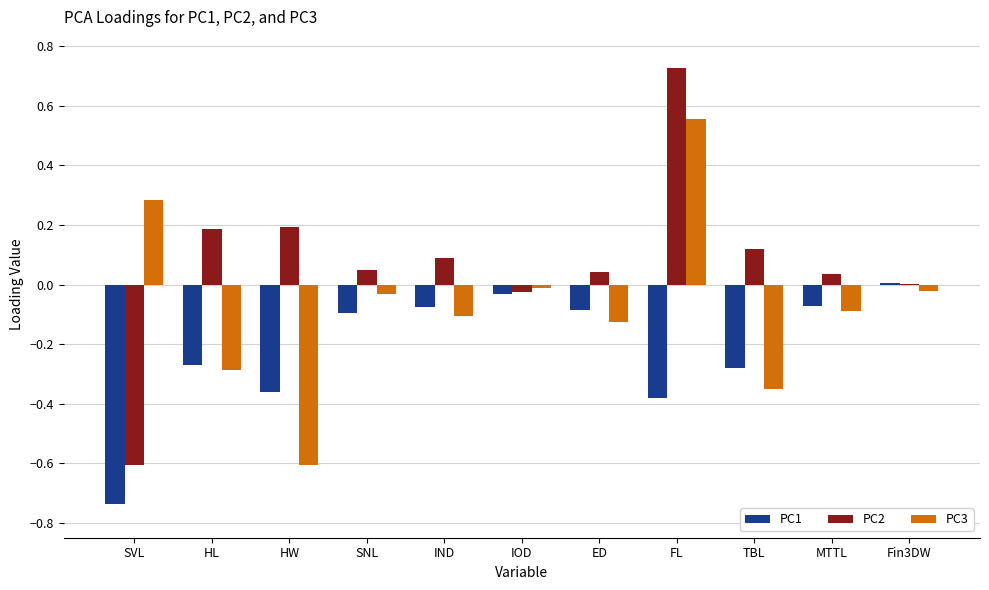

True or false: PC1 has a value of 0.0 at Fin3DW.

True